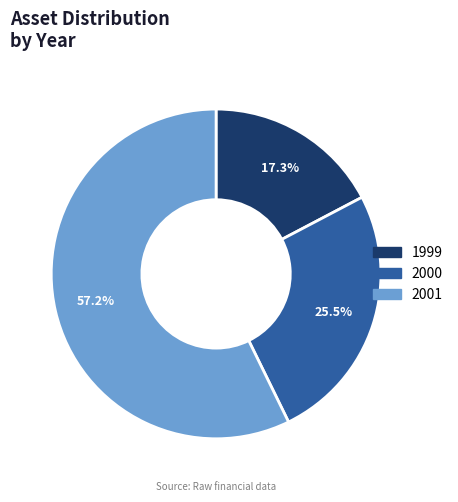

Is 2000 the majority of the pie?

No